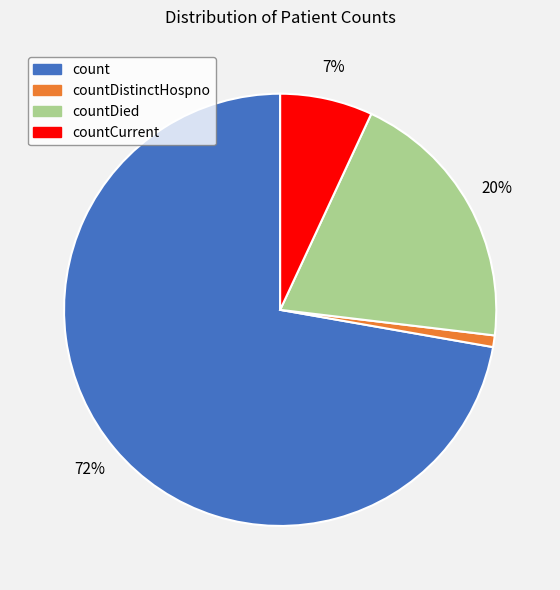

How many segments does this pie chart have?

4